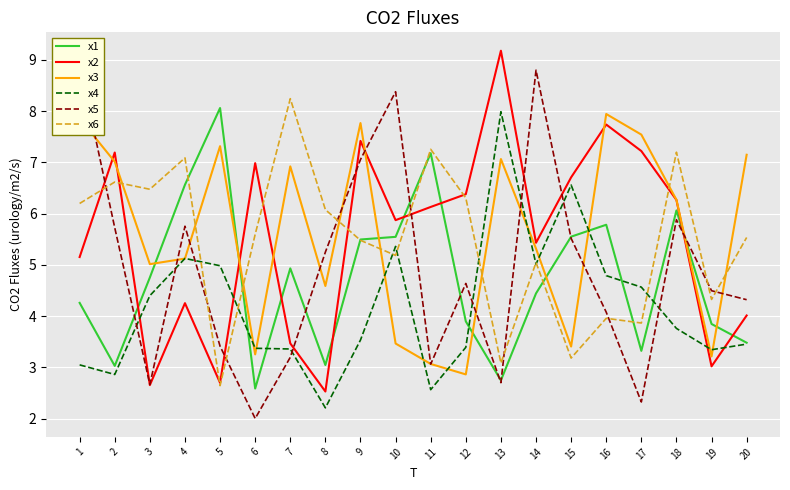

How many categories are shown in the chart?

20